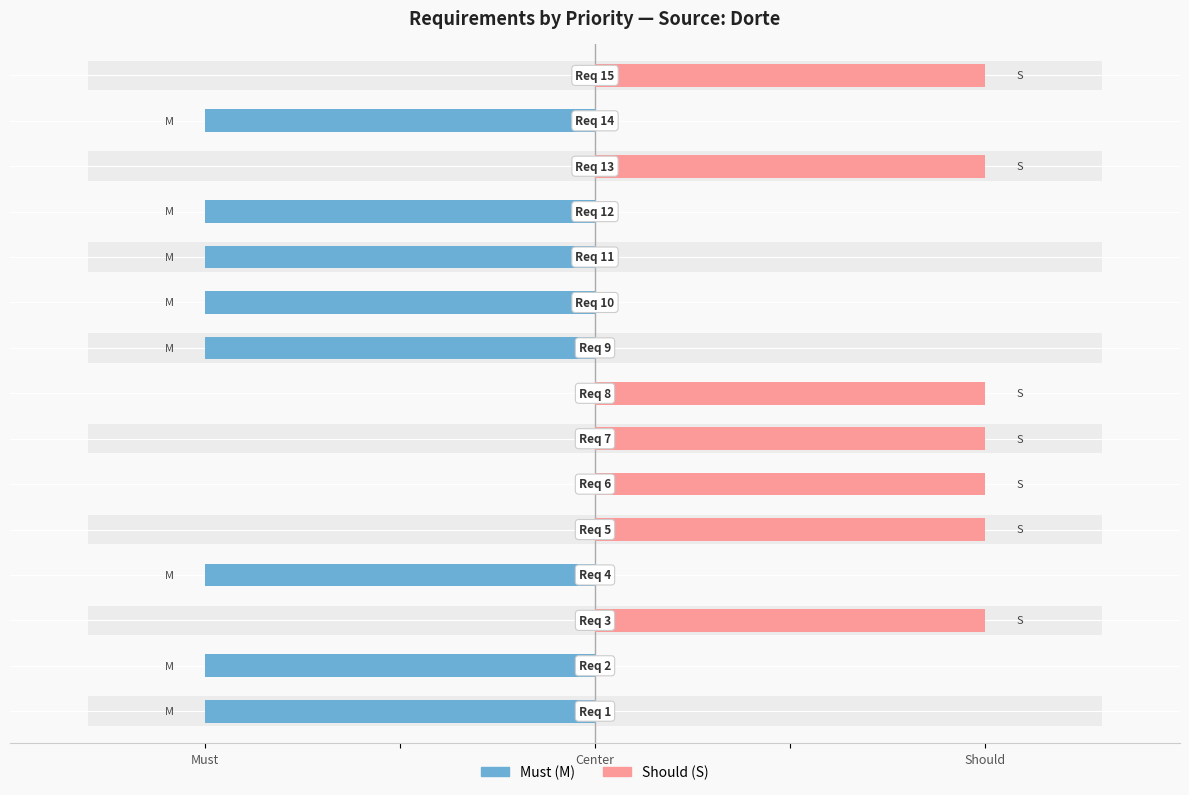

What position from the left is 3?

4